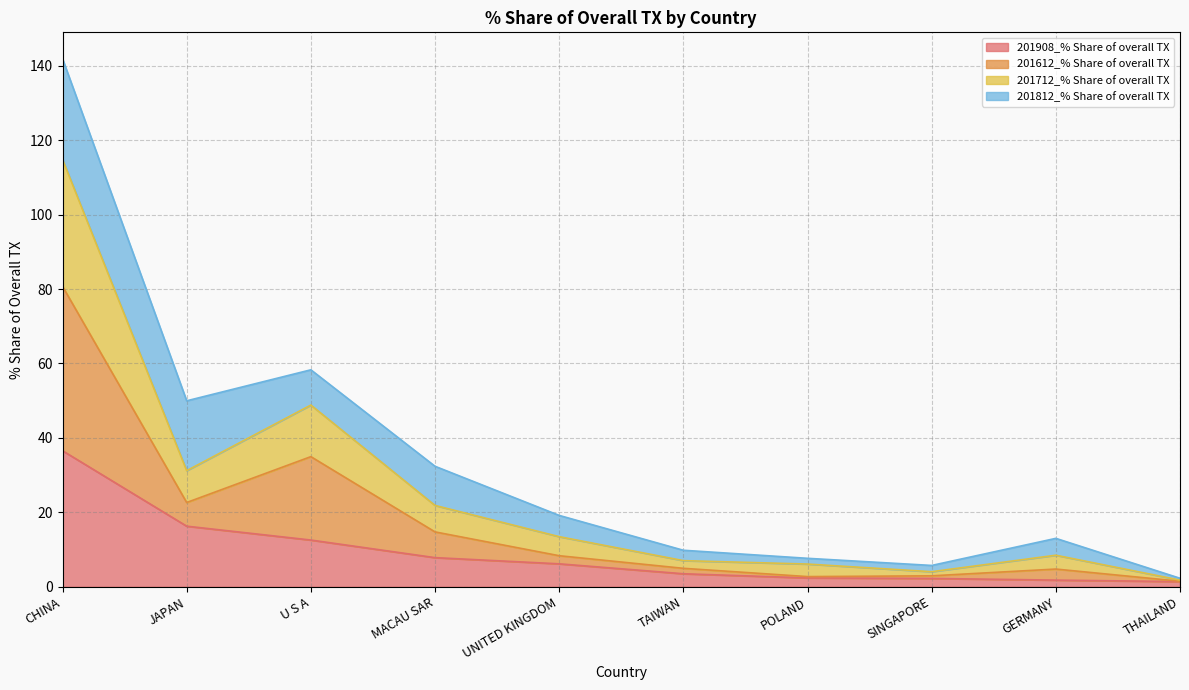

At which category is the sum across all series the highest?

CHINA